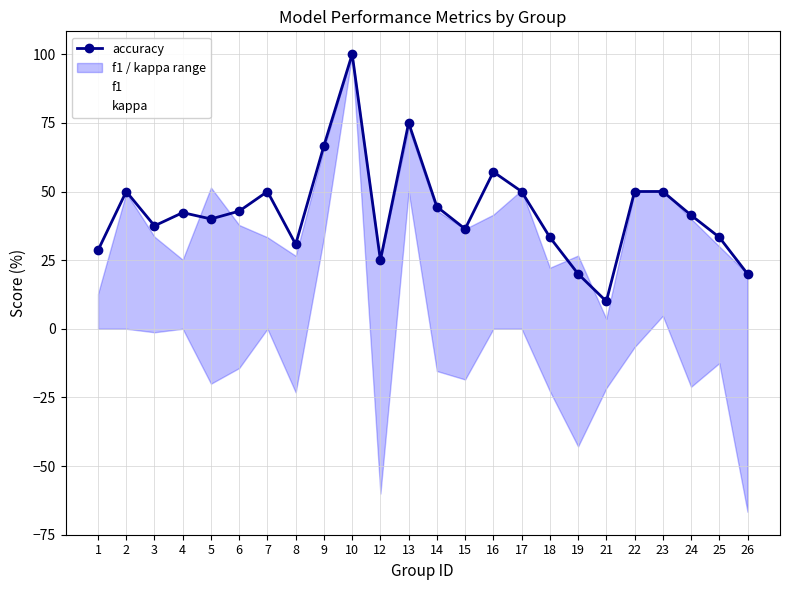

Is it true that kappa equals 100.0 at 10?

True